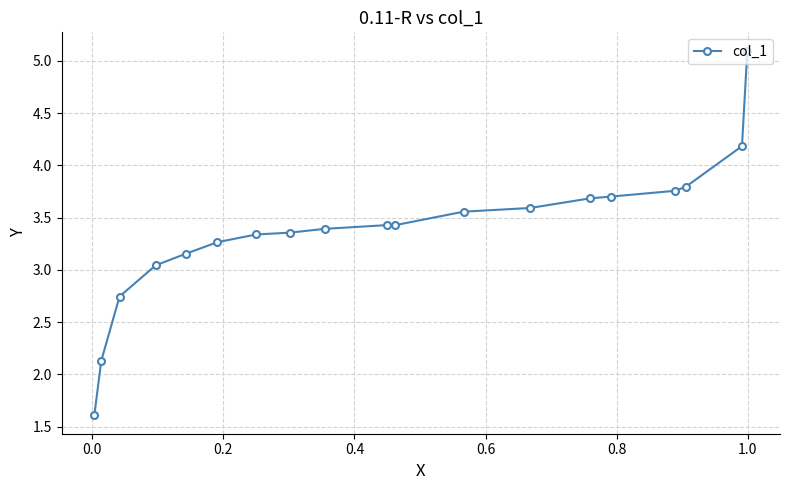

How many lines are shown in the chart?

1